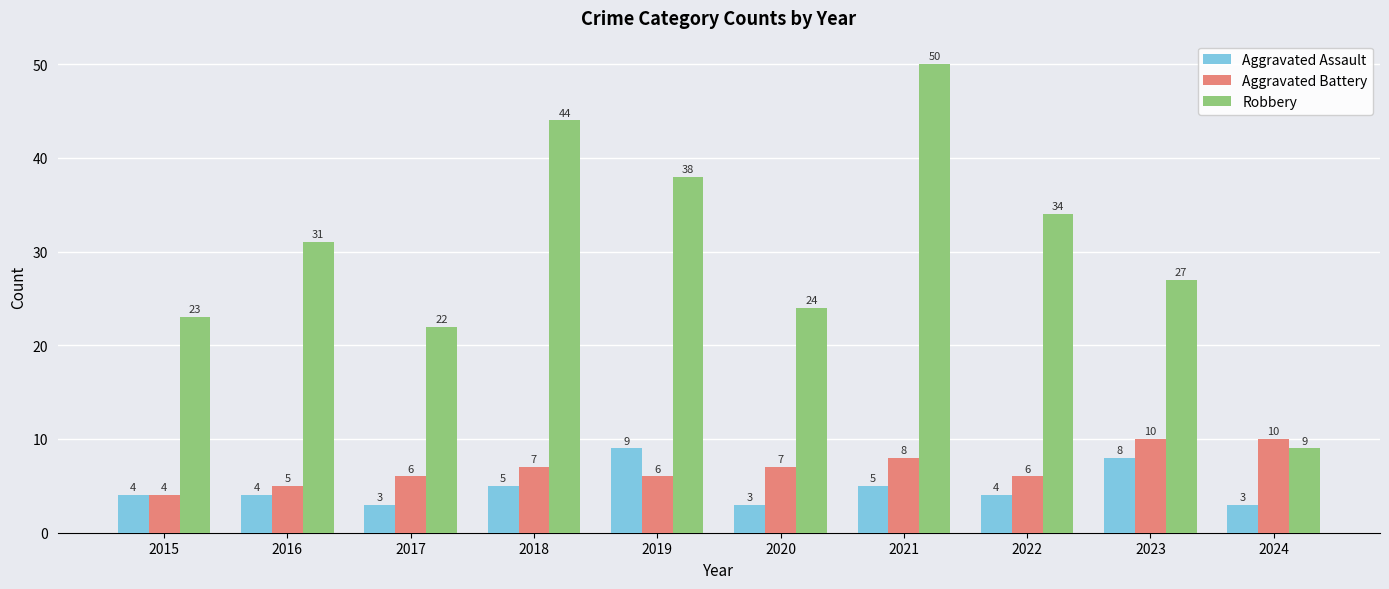

How many Aggravated Battery values are between 6 and 8?

6